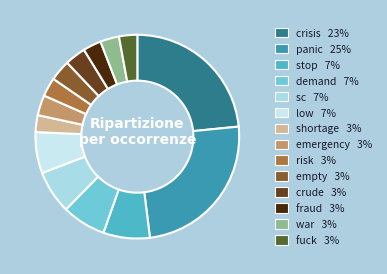

Is there a majority slice in this chart?

No